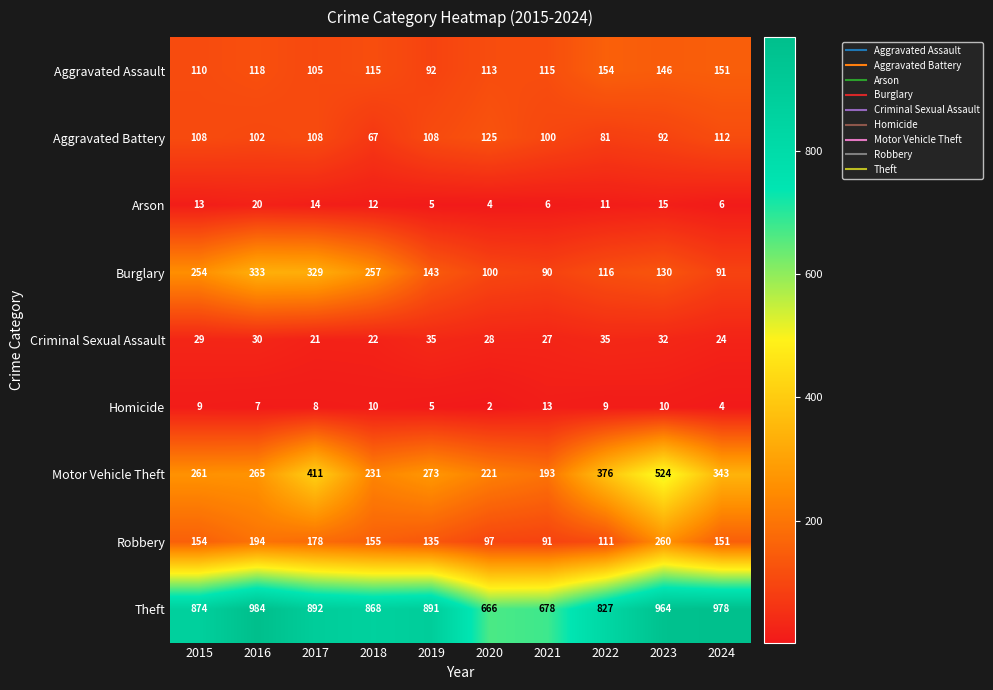

At how many categories does at least one series exceed 454?

10